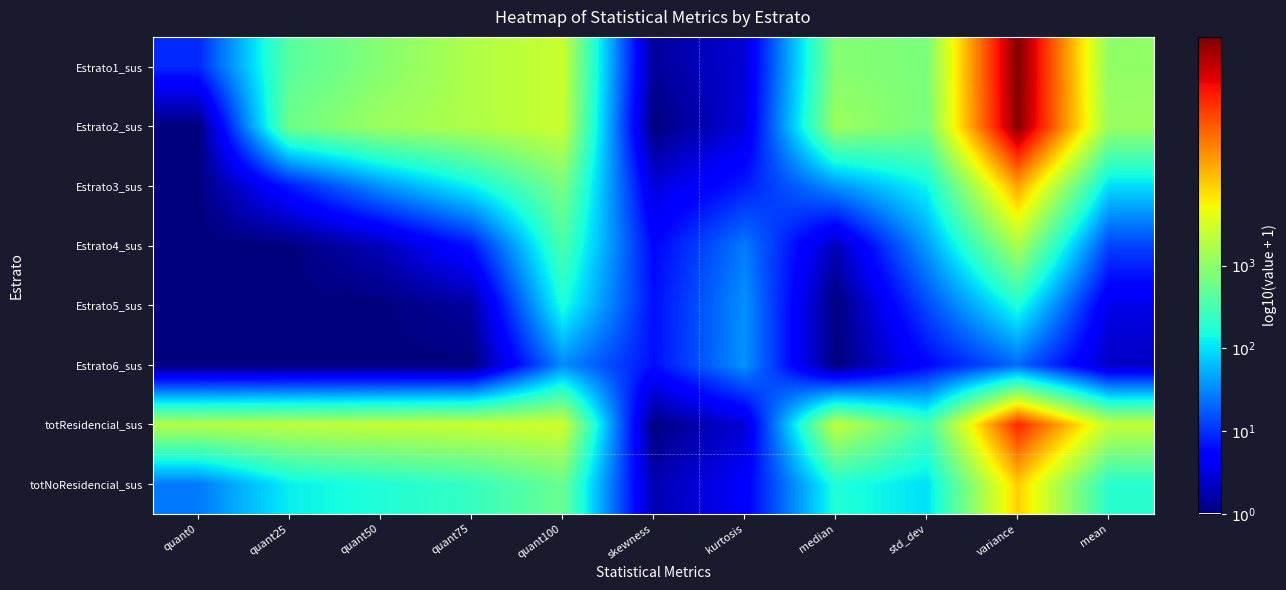

Reading right to left, list all the values displayed in this chart.

Estrato1_sus: mean=3.0	variance=5.8	std_dev=2.9	median=3.0	kurtosis=0.5	skewness=0.1	quant100=3.4	quant75=3.2	quant50=3.0	quant25=2.6	quant0=1.0
Estrato2_sus: mean=3.1	variance=5.7	std_dev=2.9	median=3.1	kurtosis=0.5	skewness=0.0	quant100=3.4	quant75=3.2	quant50=3.1	quant25=2.8	quant0=0.0
Estrato3_sus: mean=2.0	variance=4.2	std_dev=2.1	median=1.6	kurtosis=0.9	skewness=0.5	quant100=2.9	quant75=2.1	quant50=1.6	quant25=0.9	quant0=0.0
Estrato4_sus: mean=1.1	variance=3.2	std_dev=1.6	median=0.3	kurtosis=1.4	skewness=0.7	quant100=2.5	quant75=0.8	quant50=0.3	quant25=0.0	quant0=0.0
Estrato5_sus: mean=0.5	variance=2.2	std_dev=1.1	median=0.0	kurtosis=1.6	skewness=0.8	quant100=2.2	quant75=0.2	quant50=0.0	quant25=0.0	quant0=0.0
Estrato6_sus: mean=0.4	variance=1.3	std_dev=0.7	median=0.0	kurtosis=1.6	skewness=0.8	quant100=1.5	quant75=0.0	quant50=0.0	quant25=0.0	quant0=0.0
totResidencial_sus: mean=3.4	variance=5.0	std_dev=2.5	median=3.4	kurtosis=0.4	skewness=0.0	quant100=3.5	quant75=3.4	quant50=3.4	quant25=3.3	quant0=3.3
totNoResidencial_sus: mean=2.3	variance=4.0	std_dev=2.0	median=2.2	kurtosis=0.7	skewness=0.3	quant100=2.8	quant75=2.4	quant50=2.2	quant25=2.1	quant0=1.4